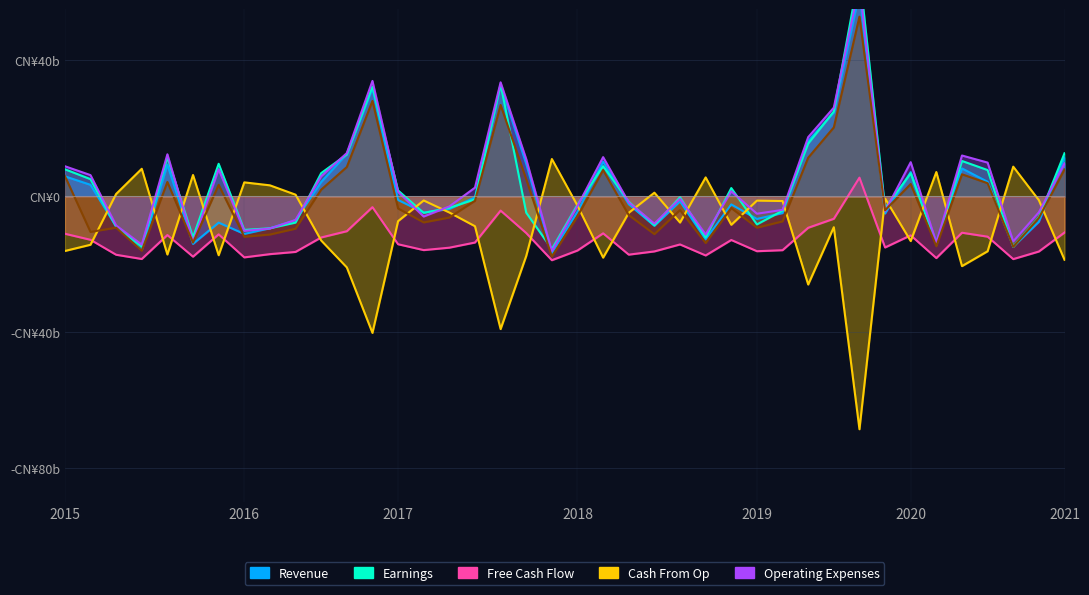

Does the chart have visible grid lines?

Yes